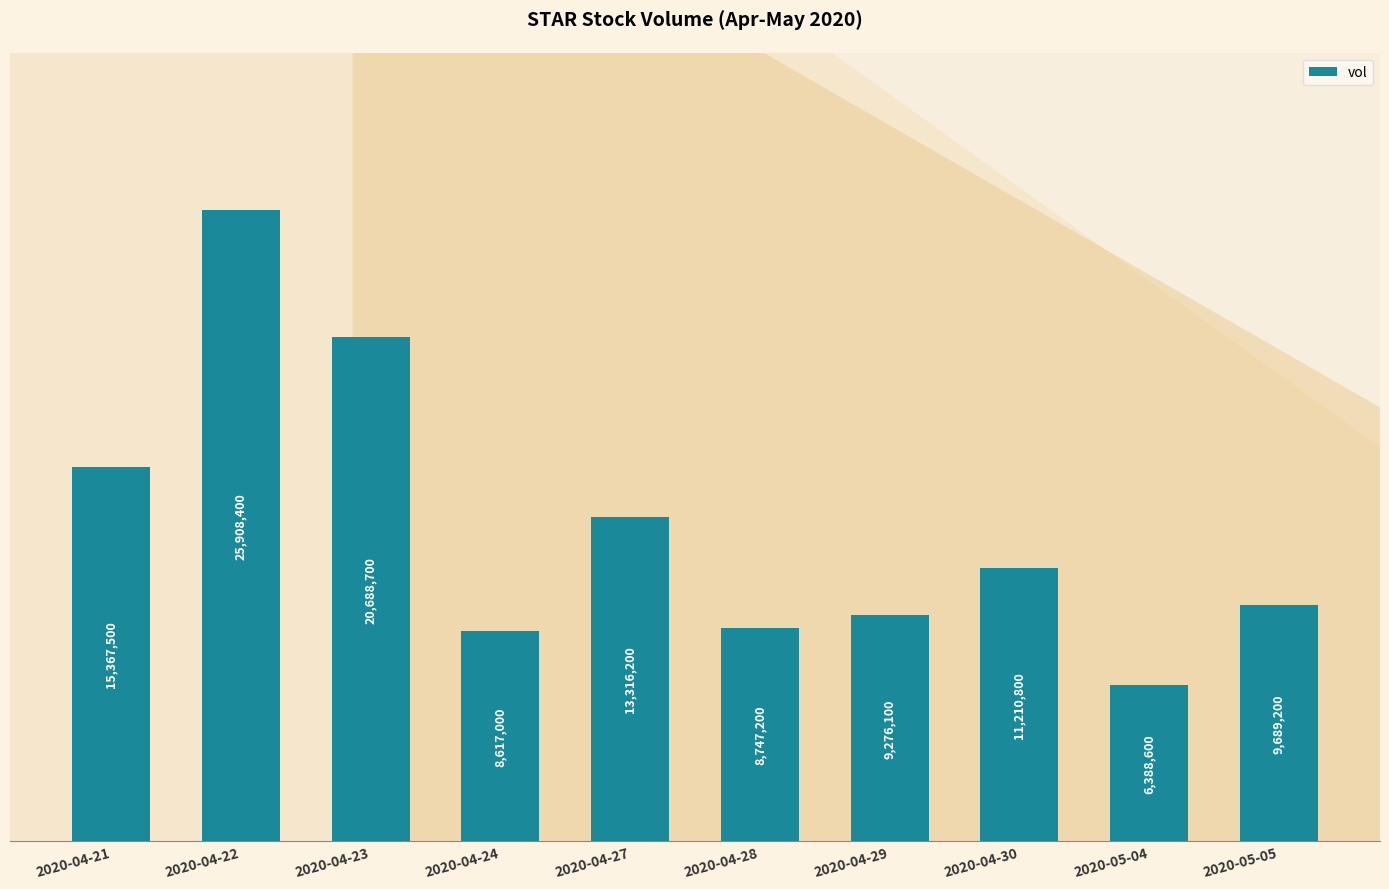

List the labels in order of value, largest first.

2020-04-22, 2020-04-23, 2020-04-21, 2020-04-27, 2020-04-30, 2020-05-05, 2020-04-29, 2020-04-28, 2020-04-24, 2020-05-04